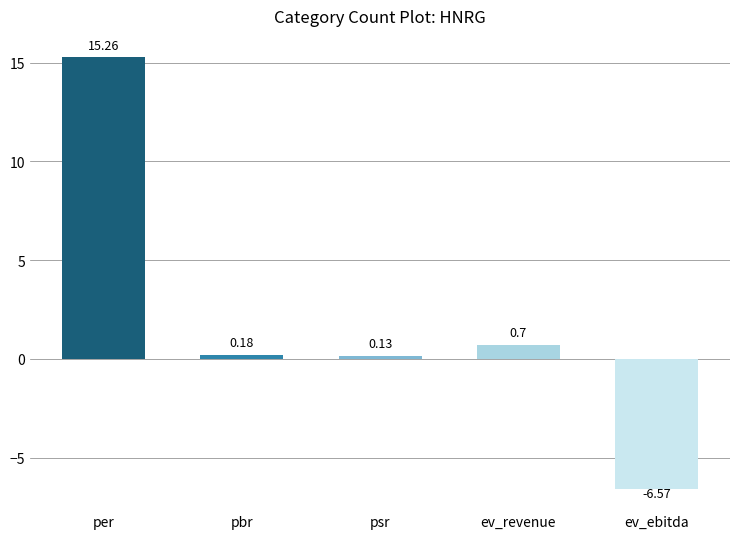

How many data points are less than 0?

1